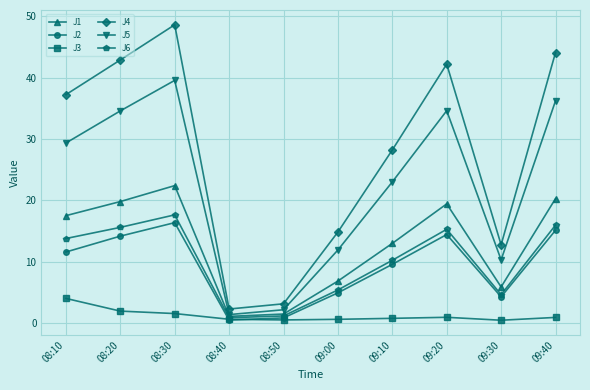

At which label is J4 closest to 25?

09:10